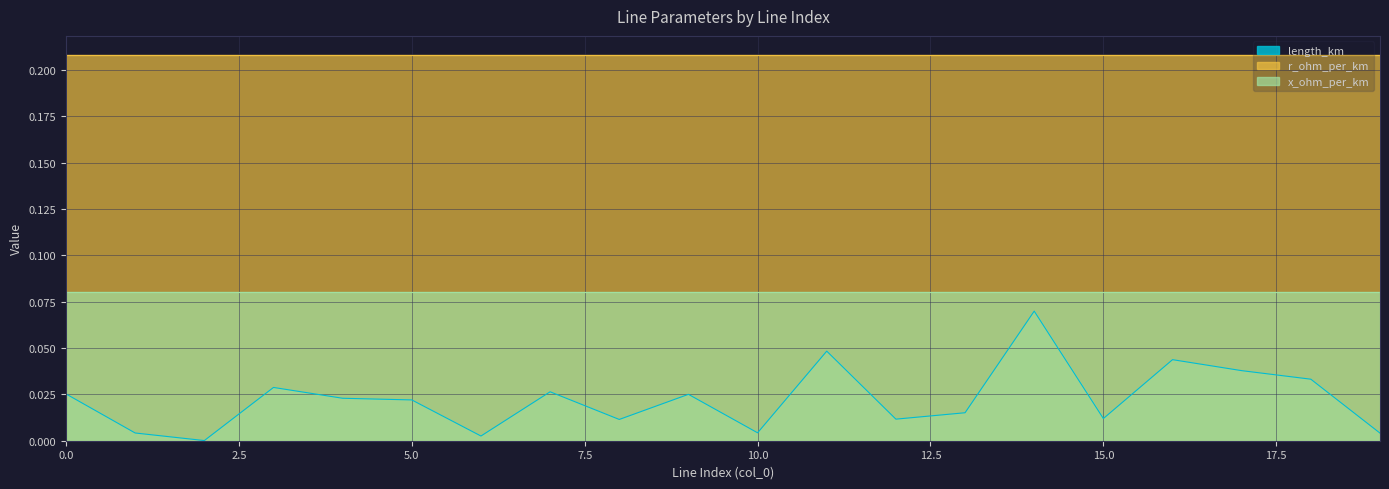

The x_ohm_per_km series shows 0.1 at 3. True or false?

True